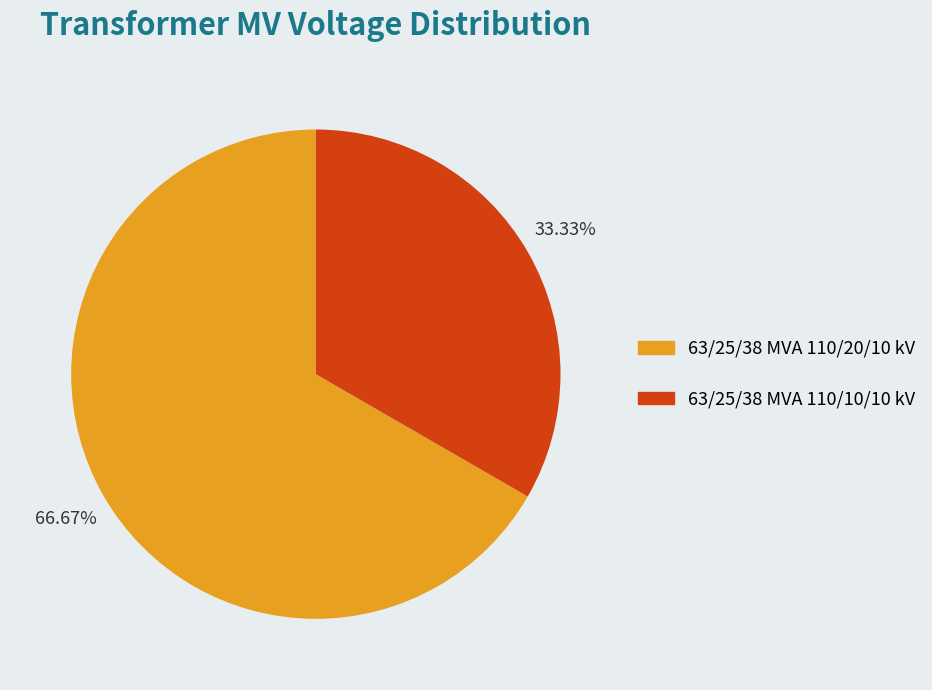

How many slices are in this pie chart?

2